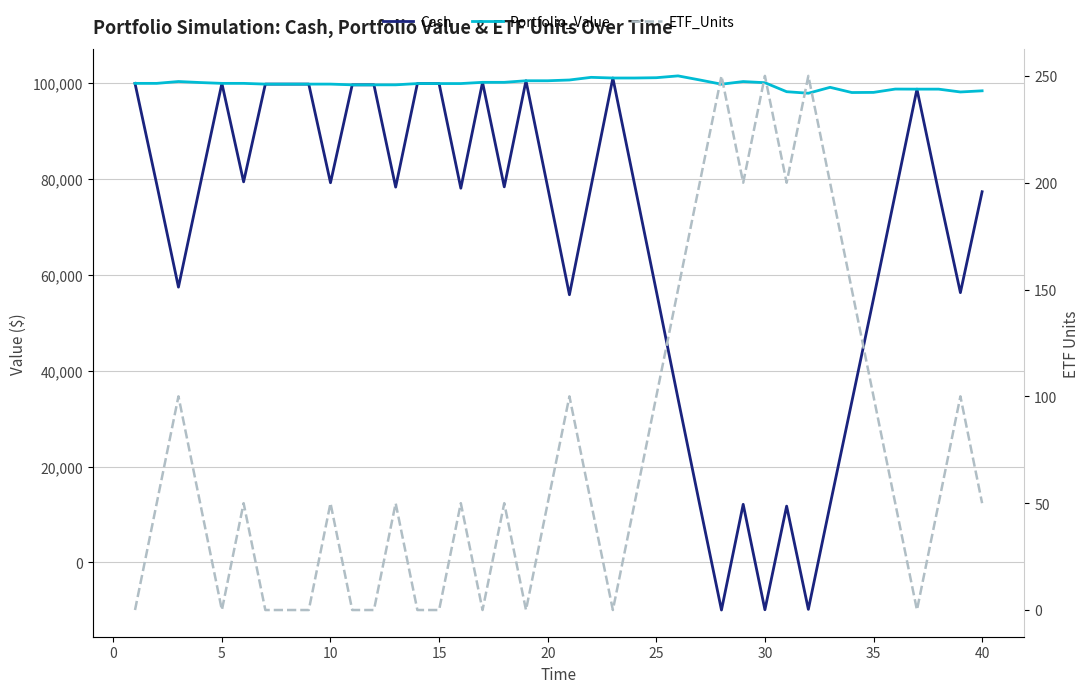

How many lines are shown in the chart?

3